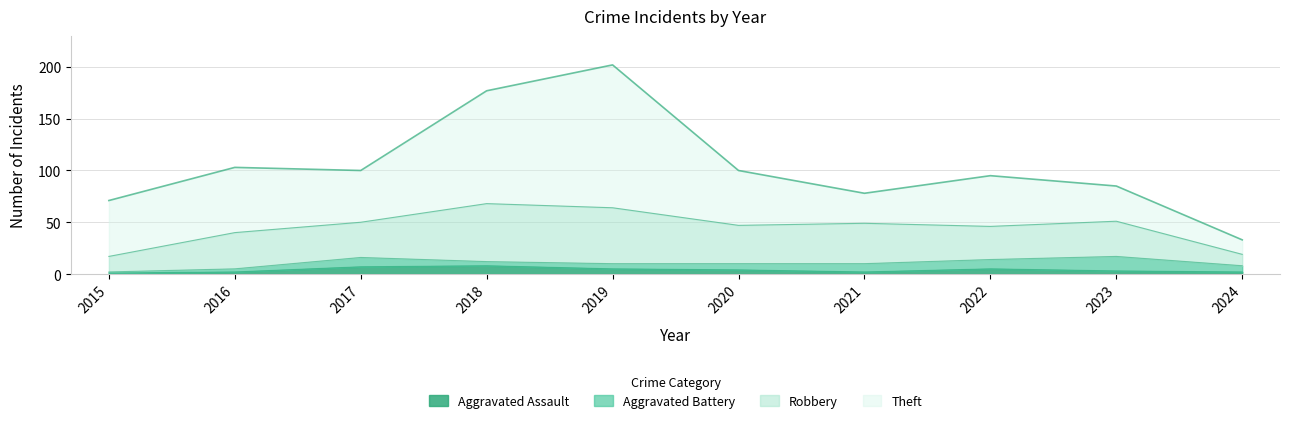

Which series changed the most between 2020 and 2024?

Theft